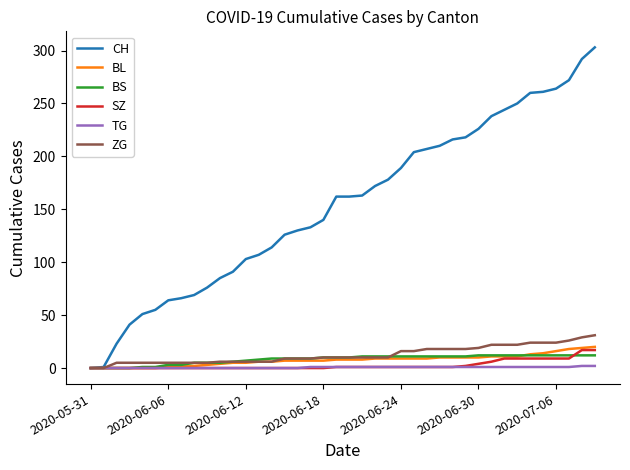

Which series has the largest range (max minus min)?

CH